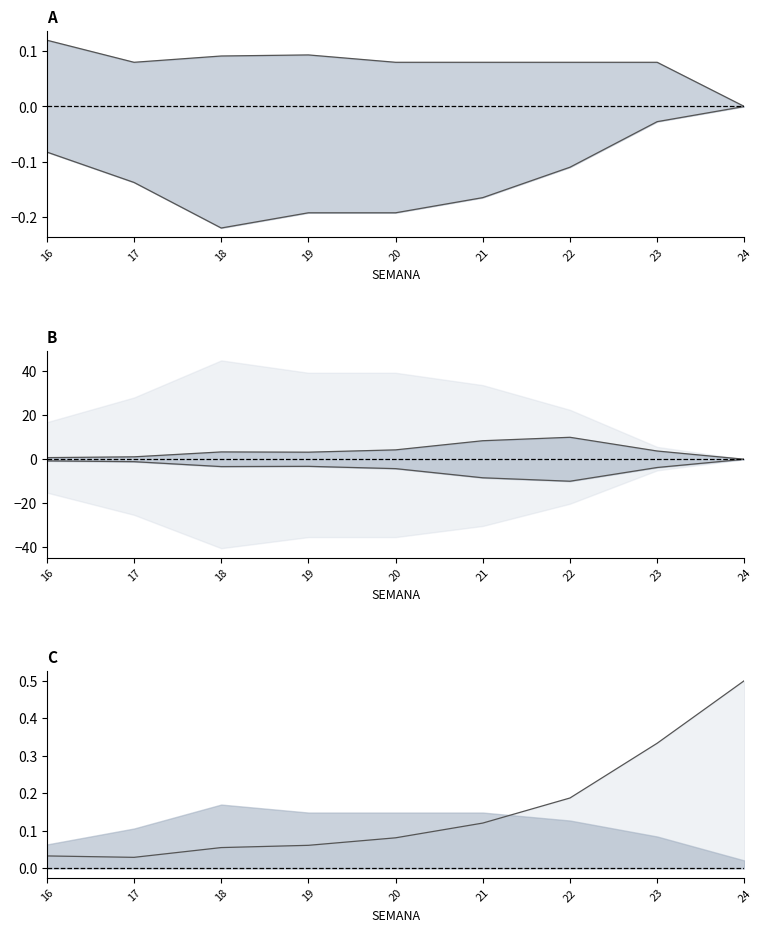

How many data points does each series have?

9